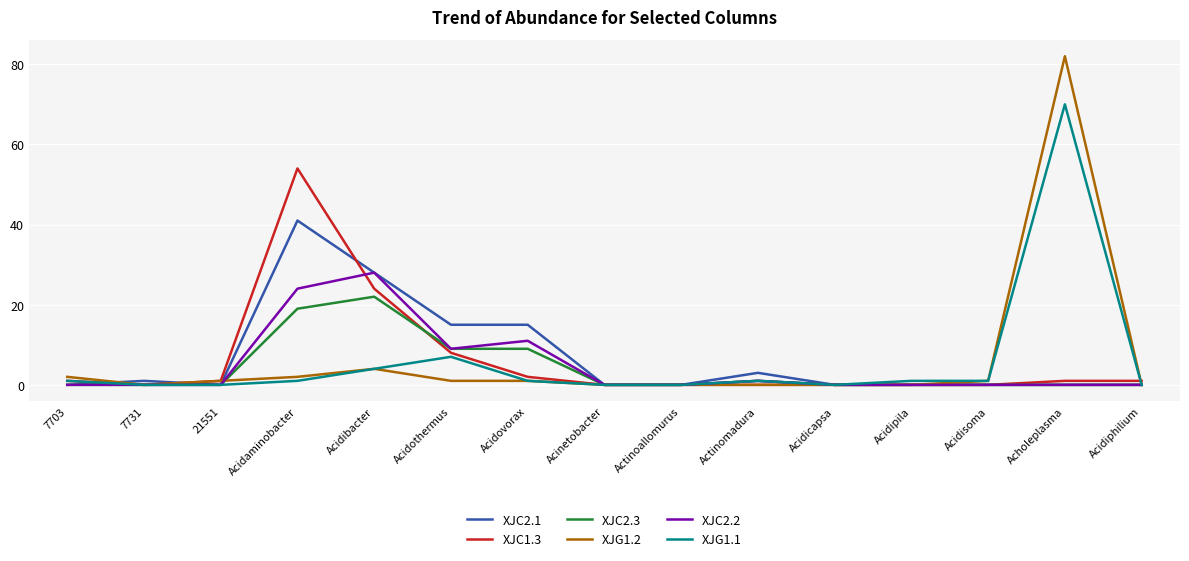

At which category is the sum across all series the highest?

Acholeplasma